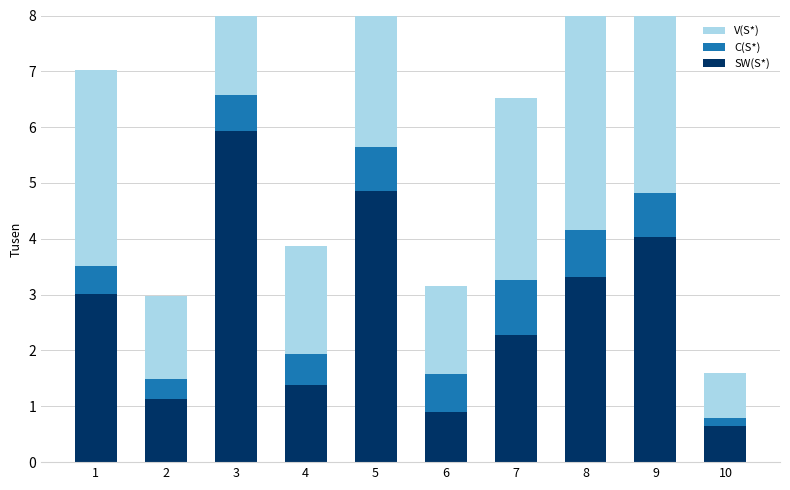

The V(S*) series shows 1.5 at 9. True or false?

False